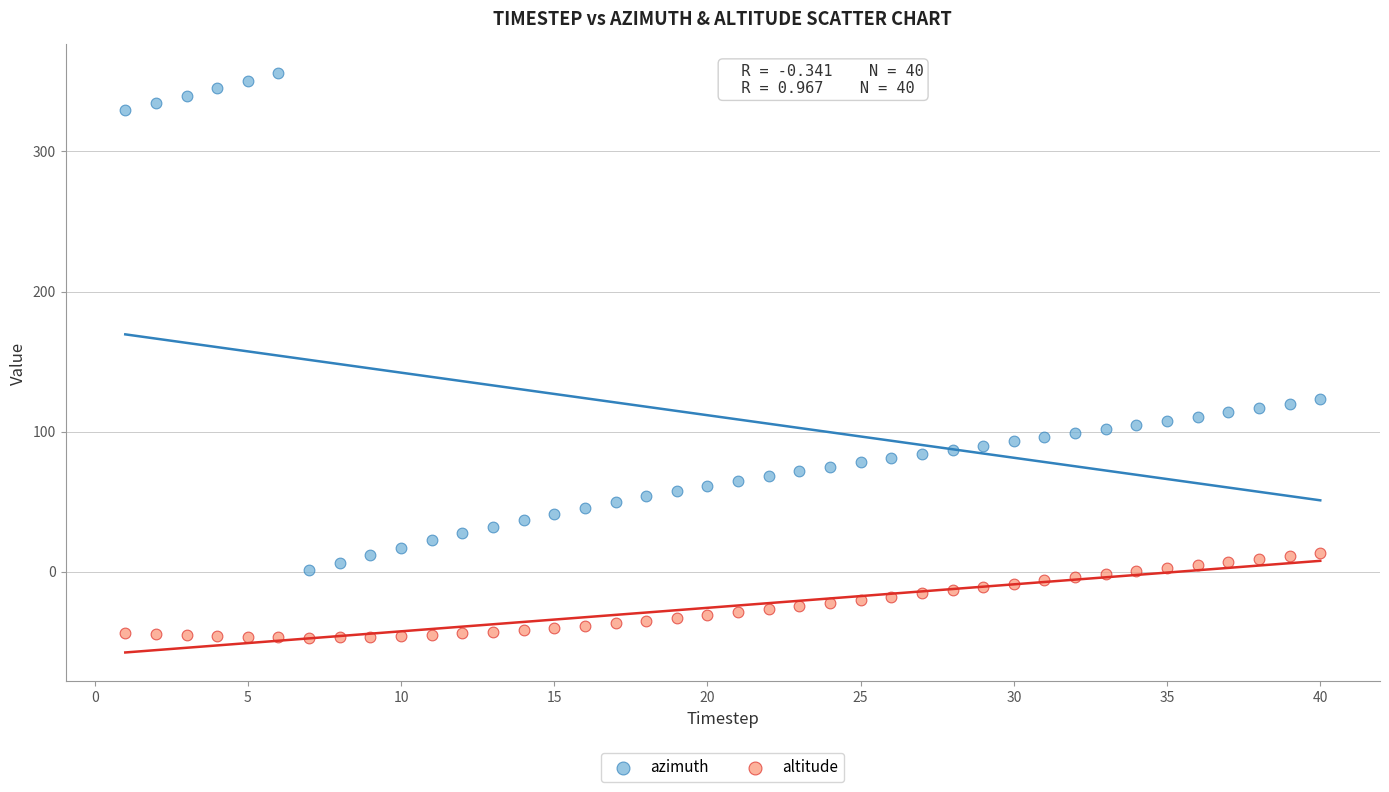

Across all data points, what is the range of X values (max minus min)?

39.0